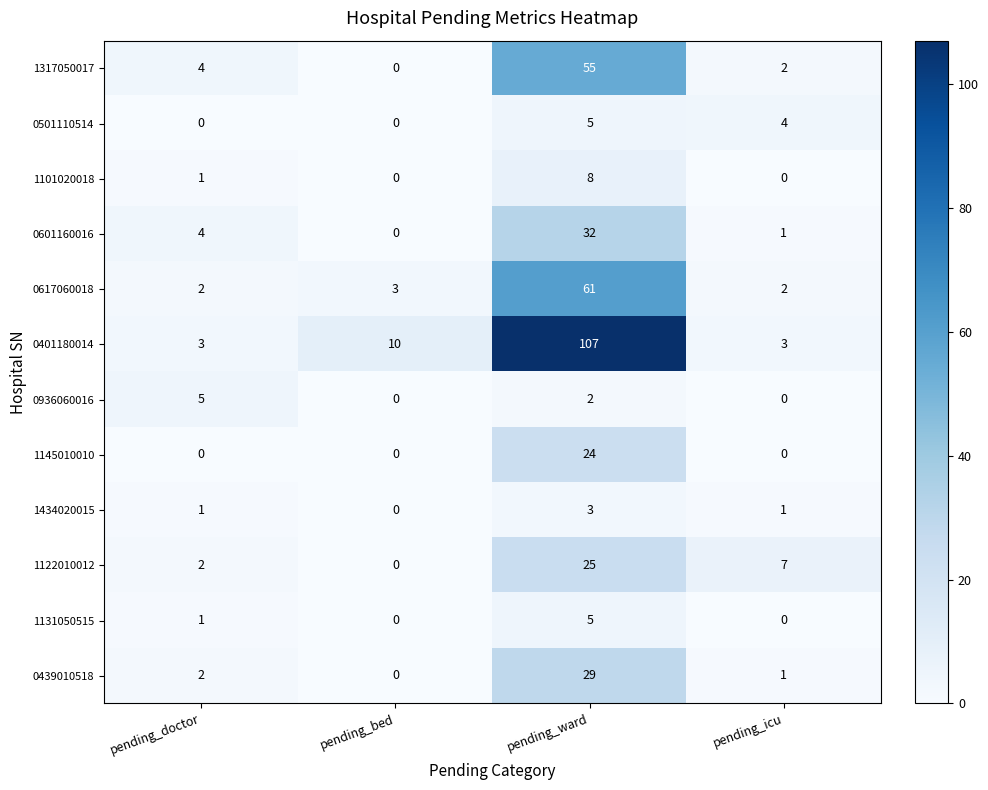

What is the greatest value displayed?

107